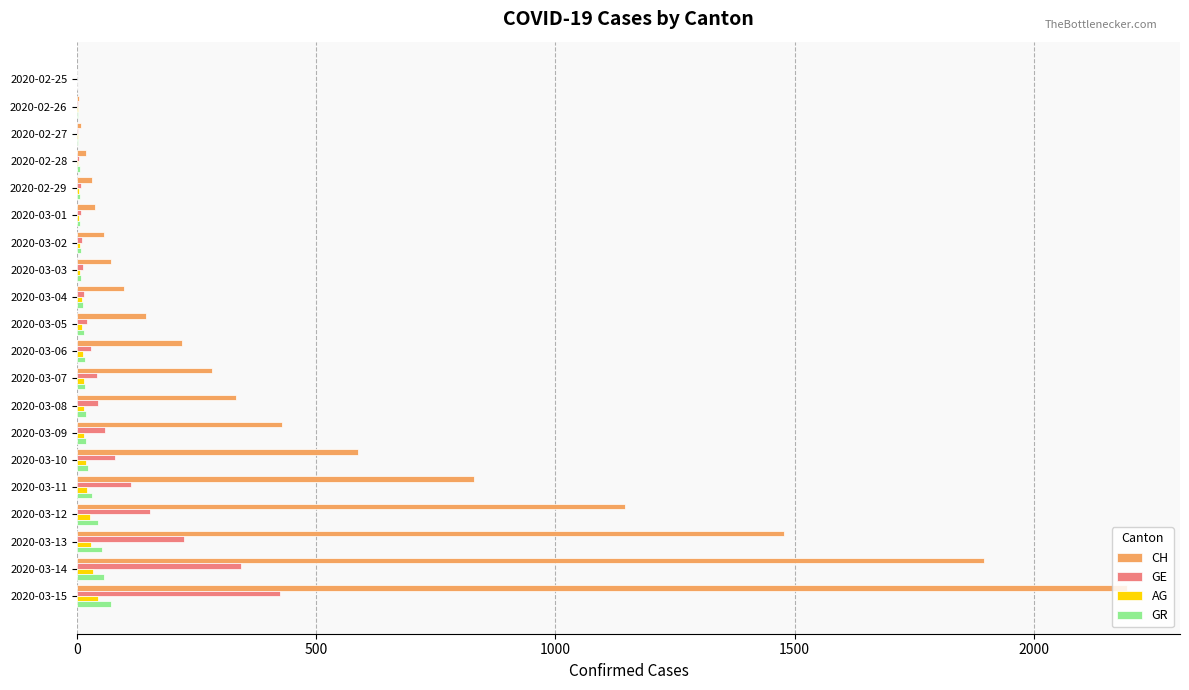

Which category has the highest value across all series?

2020-03-15